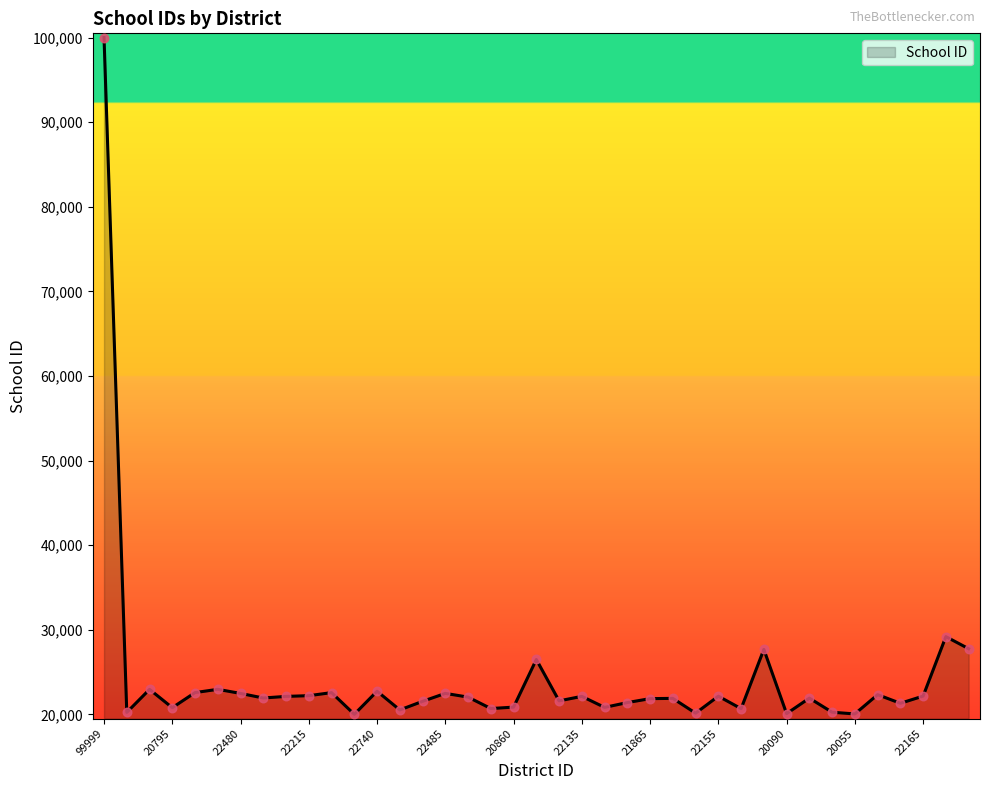

What is the smallest value displayed?

20010